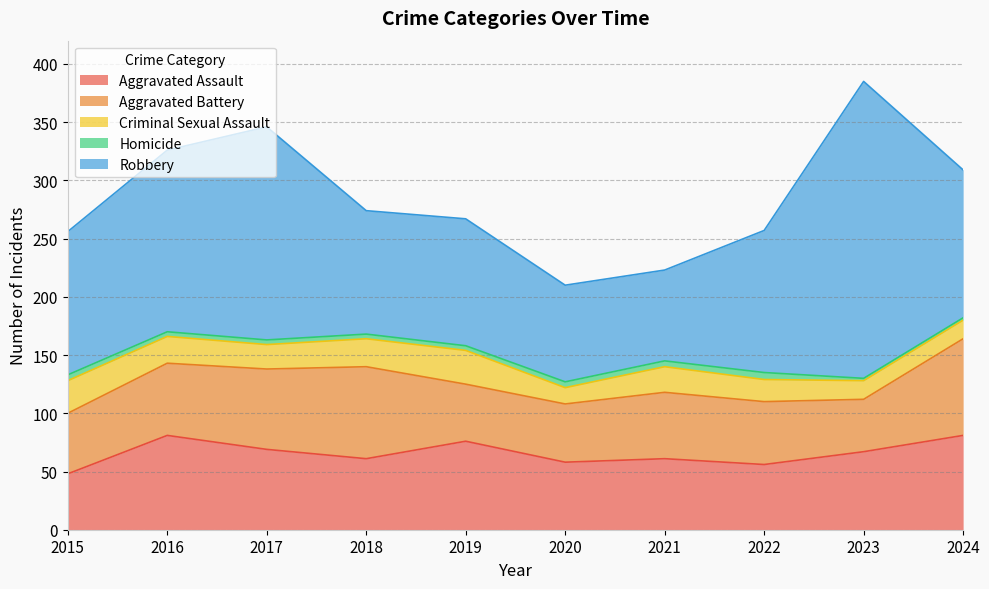

At 2016, list the series in order from smallest to largest.

Homicide, Criminal Sexual Assault, Aggravated Battery, Aggravated Assault, Robbery